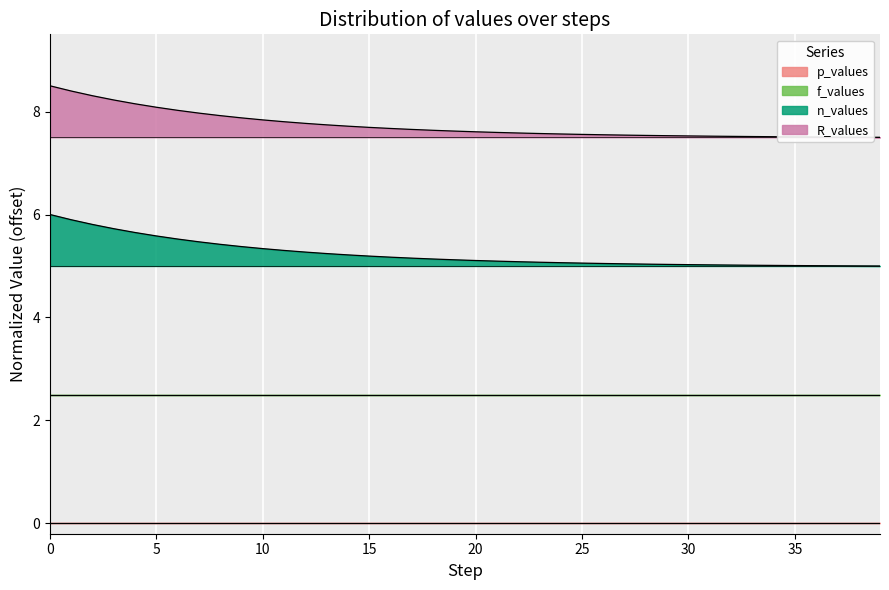

The n_values series shows 5.2 at 14. True or false?

True